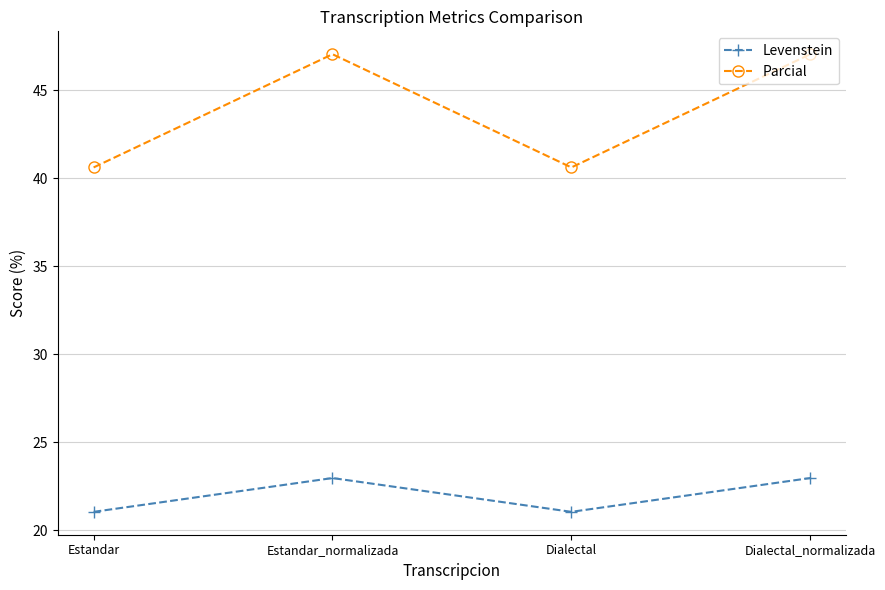

At Dialectal_normalizada, list the series in order from smallest to largest.

Levenstein, Parcial